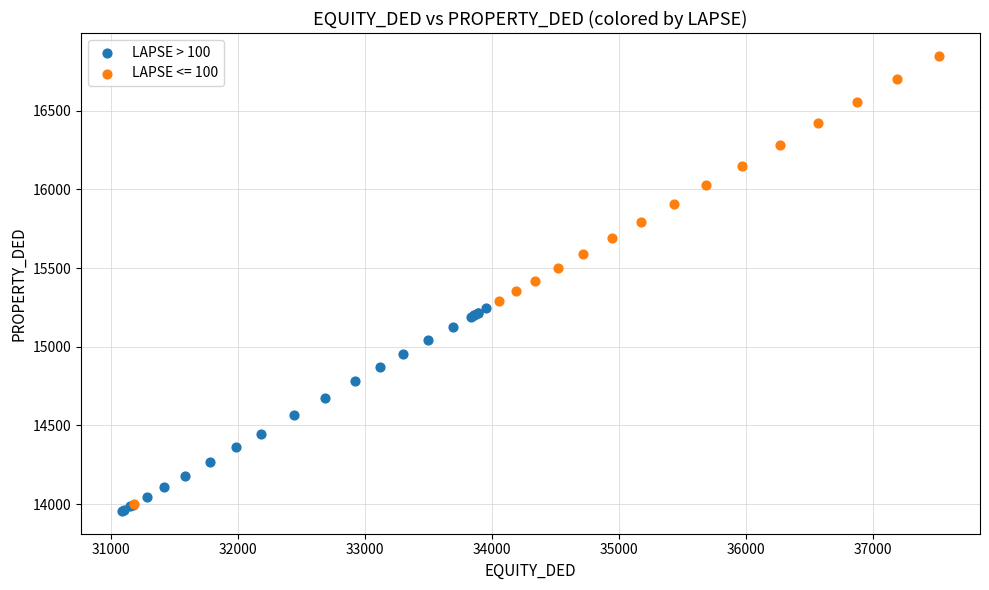

Which series has the largest Y range (max minus min)?

LAPSE <= 100